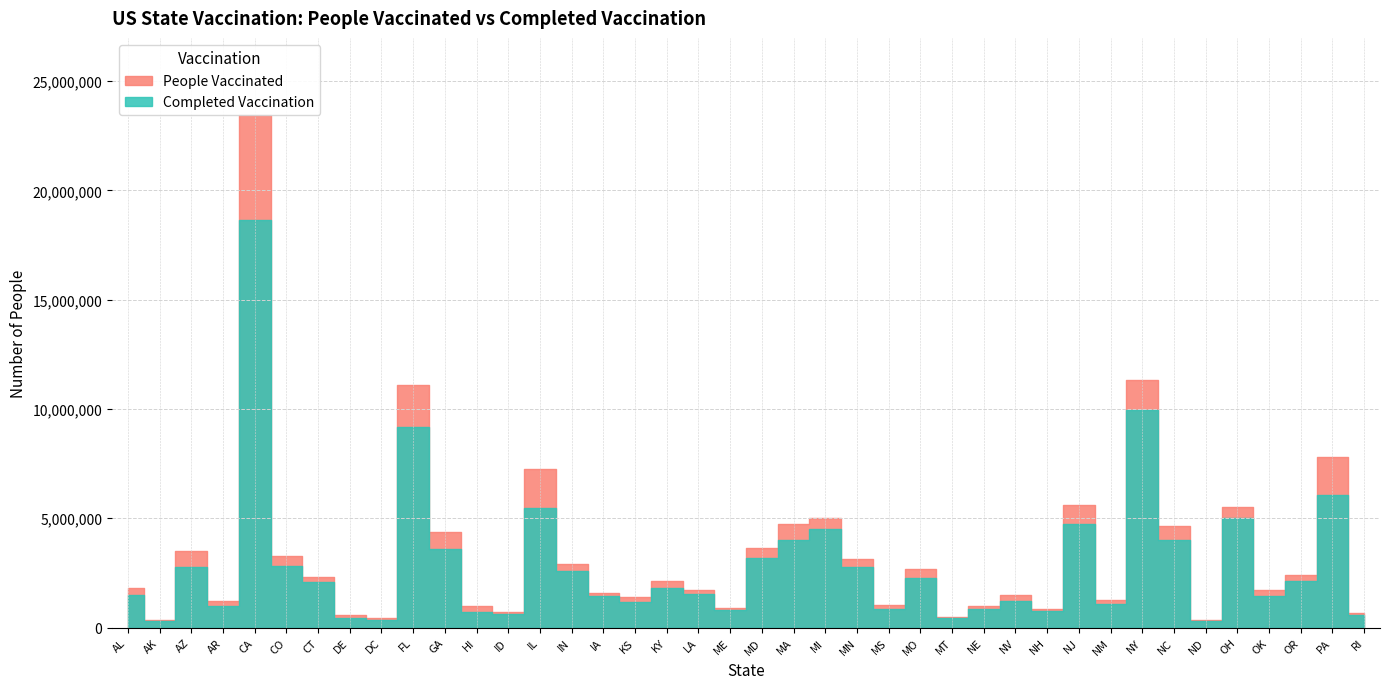

How many values in the People Vaccinated series exceed 2151246?

19